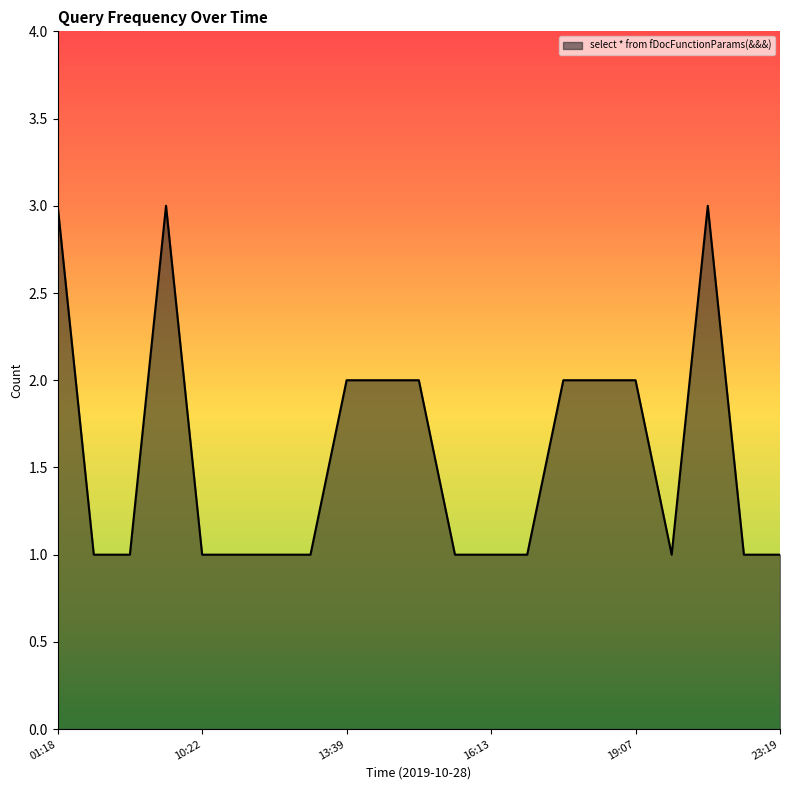

What is the maximum value shown in the chart?

3